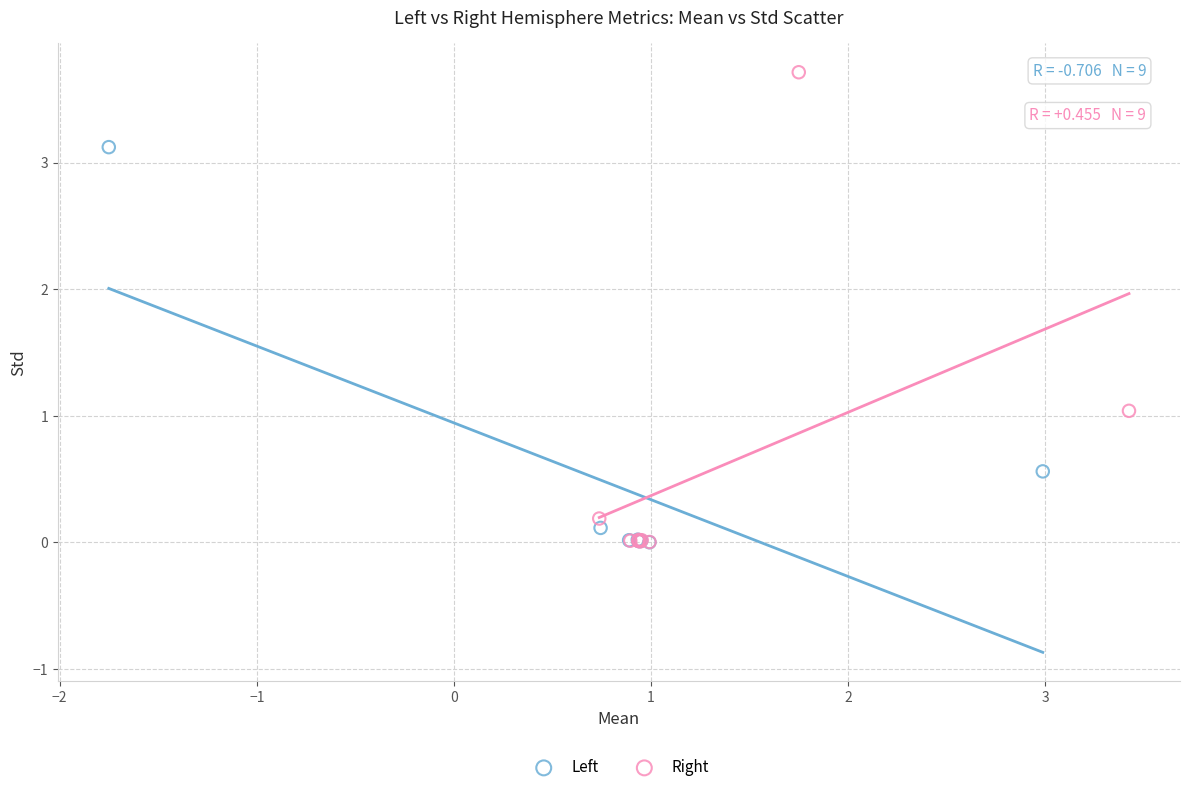

Which series has the largest Y range (max minus min)?

Right